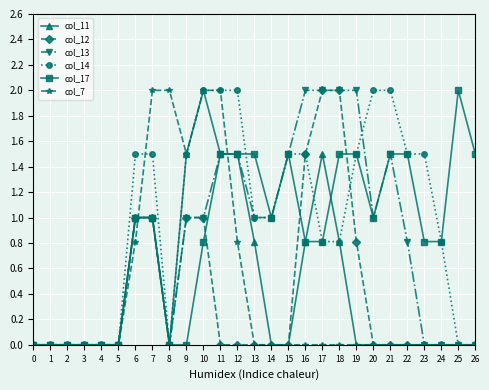

True or false: col_17 has more than 1 interior local peaks.

True